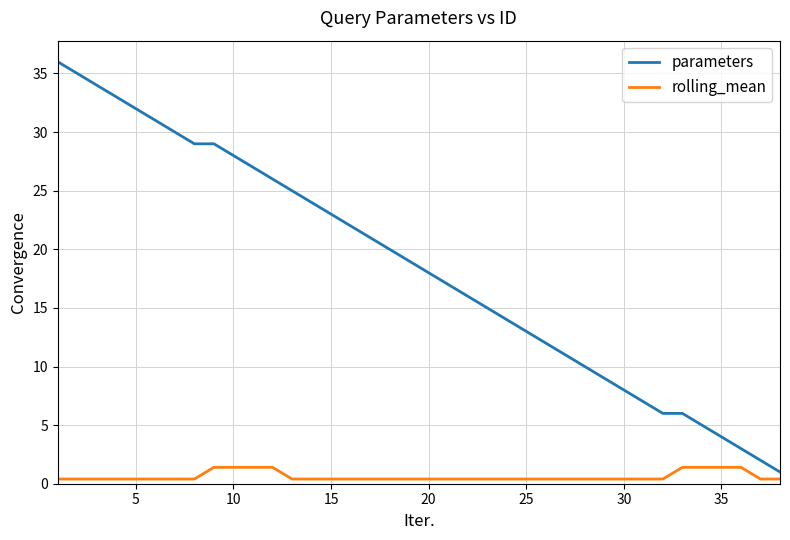

Which series has the largest range (max minus min)?

parameters